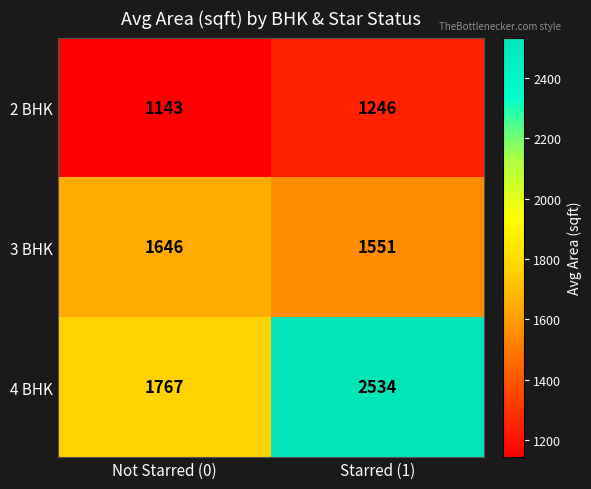

Reading left to right, transcribe all the data shown in this chart.

2 BHK: Not Starred (0)=1143	Starred (1)=1246
3 BHK: Not Starred (0)=1646	Starred (1)=1551
4 BHK: Not Starred (0)=1767	Starred (1)=2534